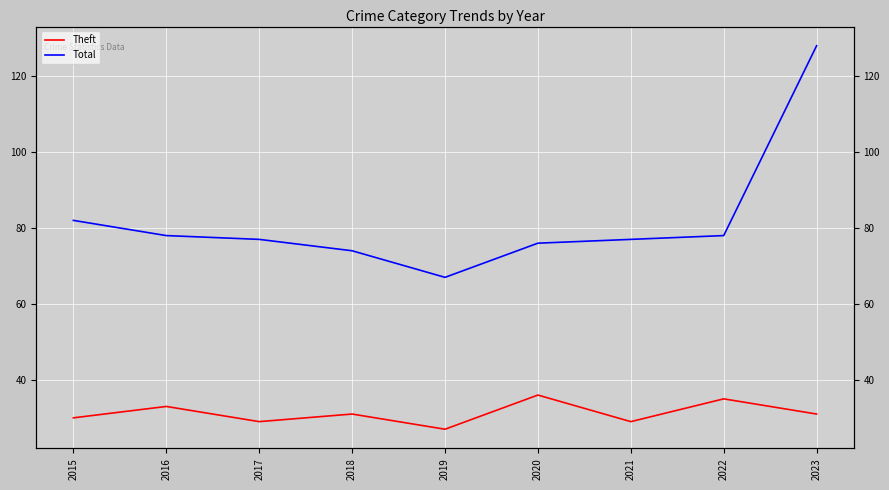

At which label is Theft closest to 31?

2018